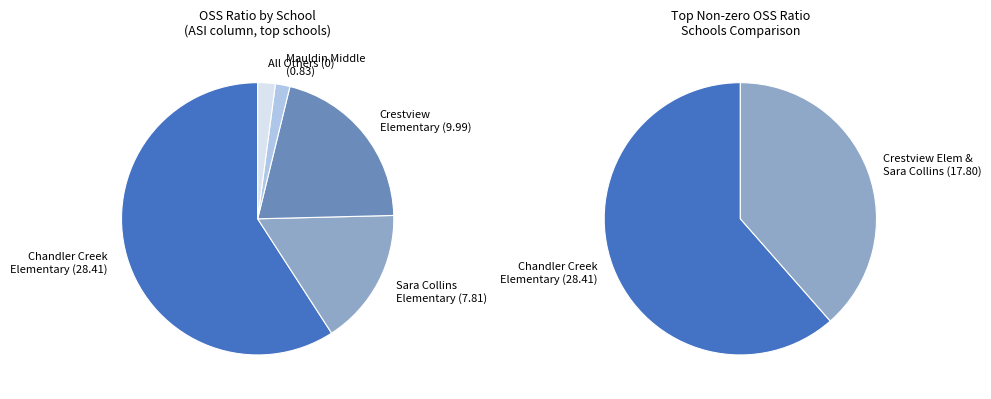

What percentage do Crestview Elementary and Brushy Creek Elementary together represent?

21.2%